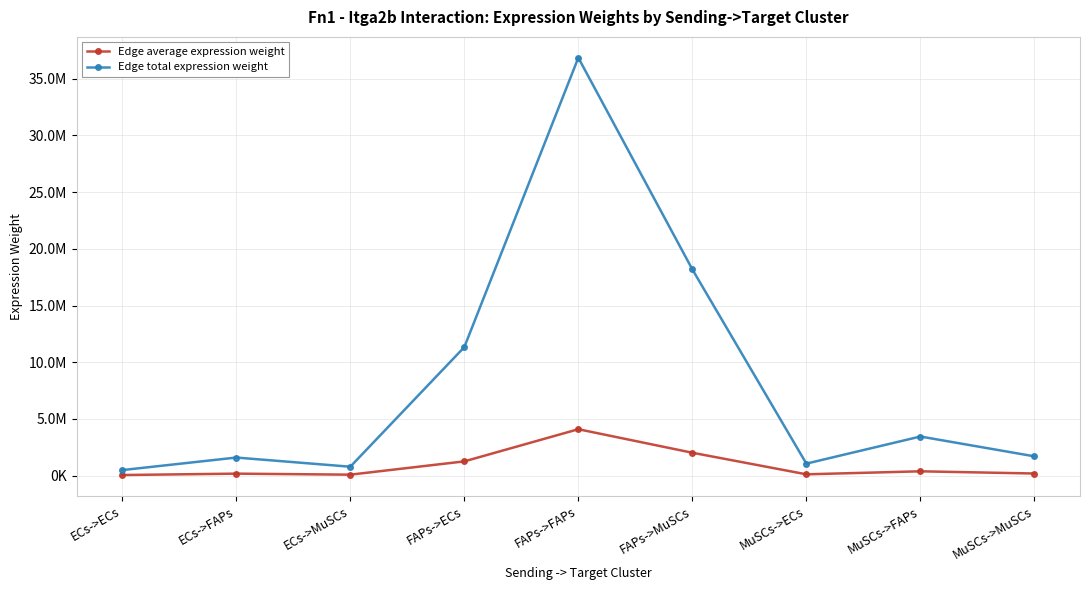

What are all the series names shown in the legend?

Edge average expression weight, Edge total expression weight